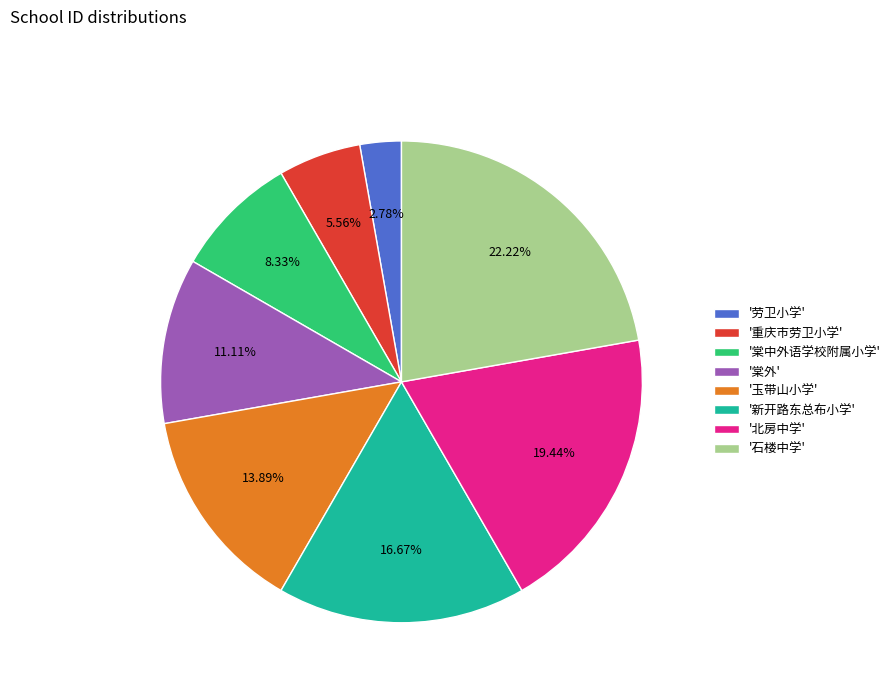

Does any single category account for the majority?

No